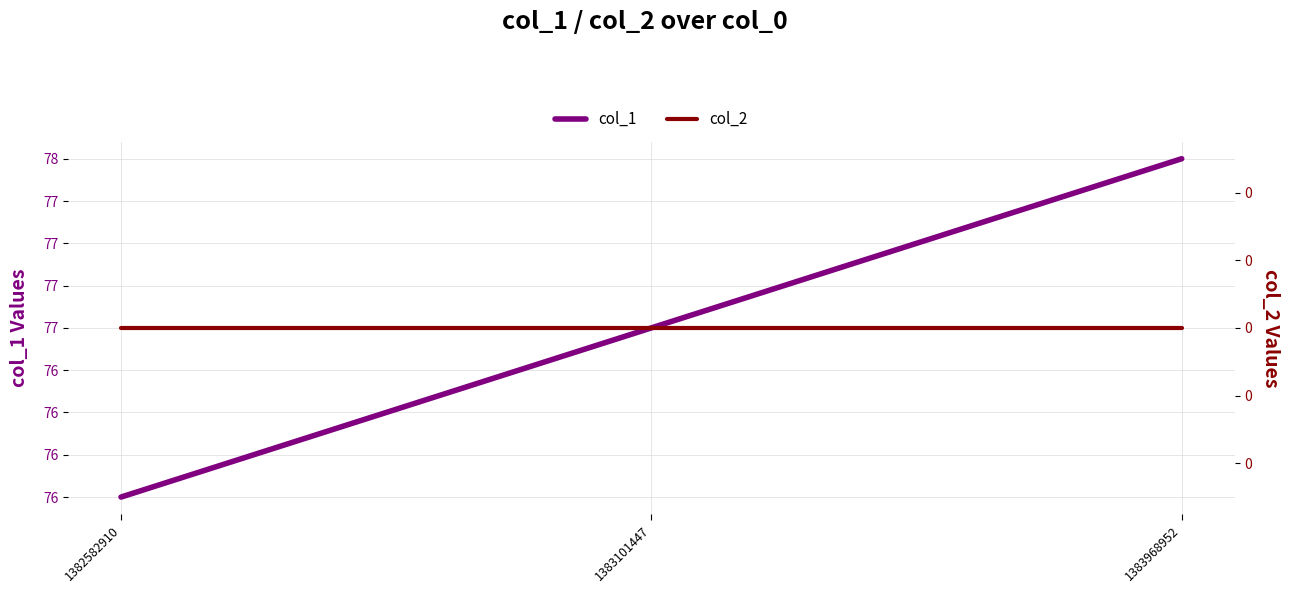

Reading left to right, list all the values displayed in this chart.

col_1: 1382582910=76	1383101447=77	1383968952=78
col_2: 1382582910=0	1383101447=0	1383968952=0